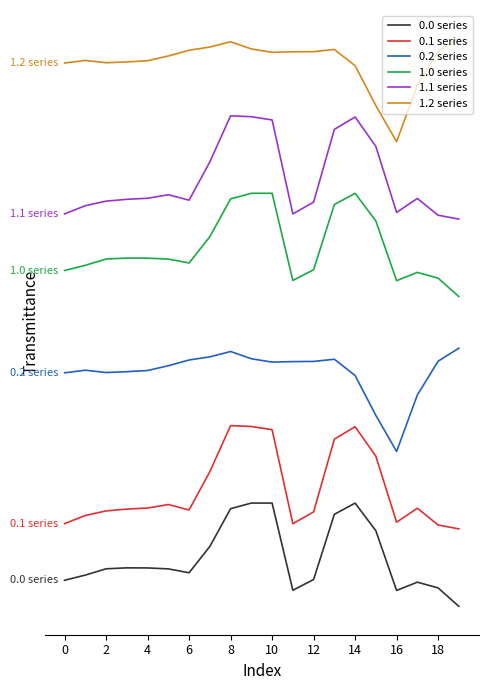

Which category has the highest value across all series?

19